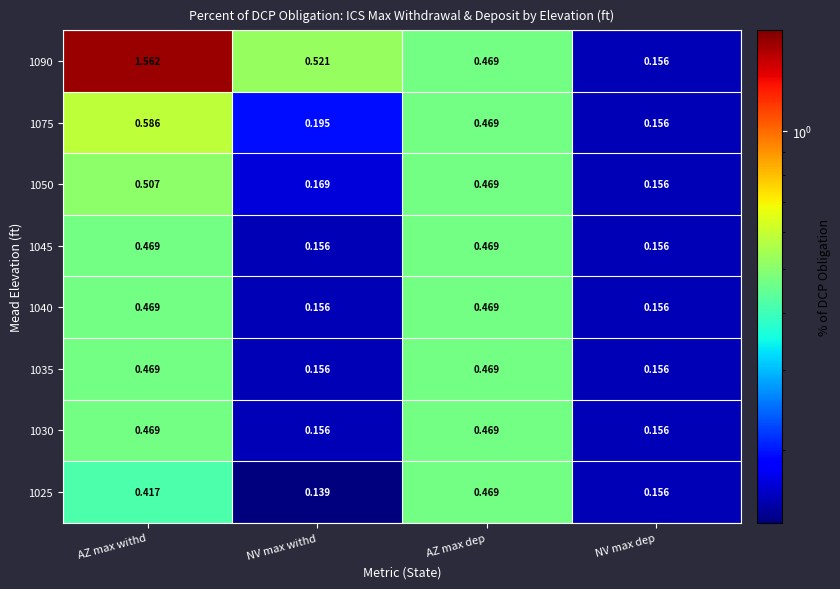

Which label corresponds to the smallest value in the chart?

NV max withd